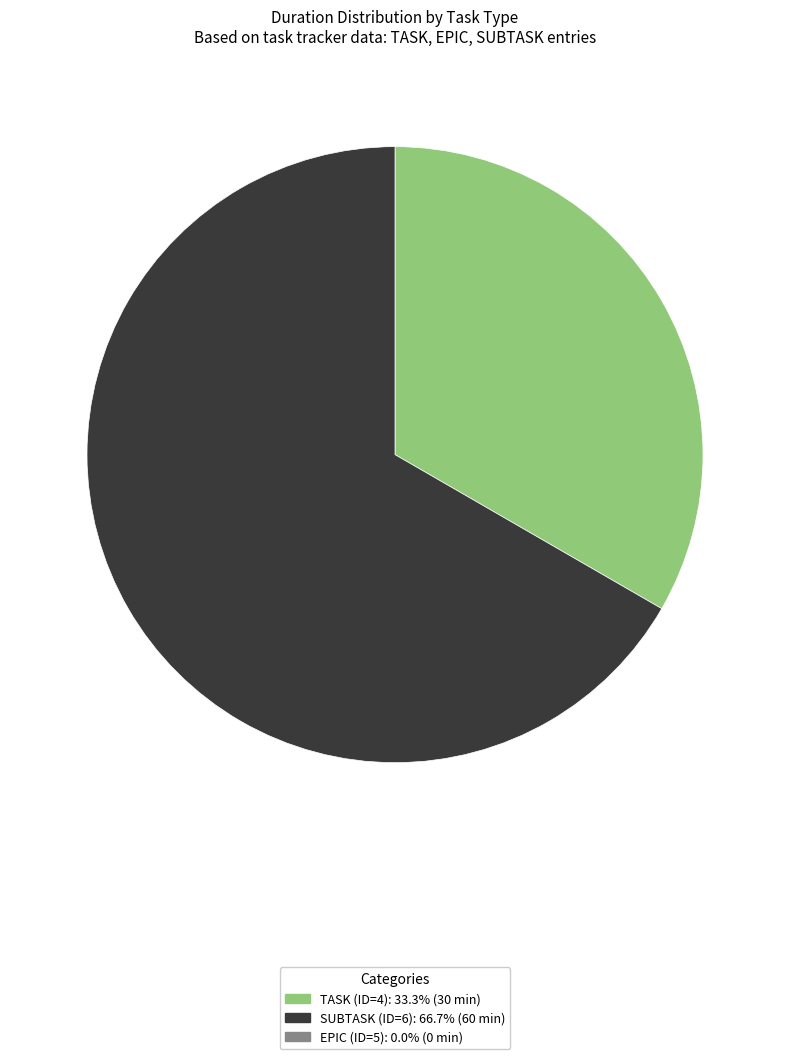

Is there any slice that represents more than half of the pie?

Yes